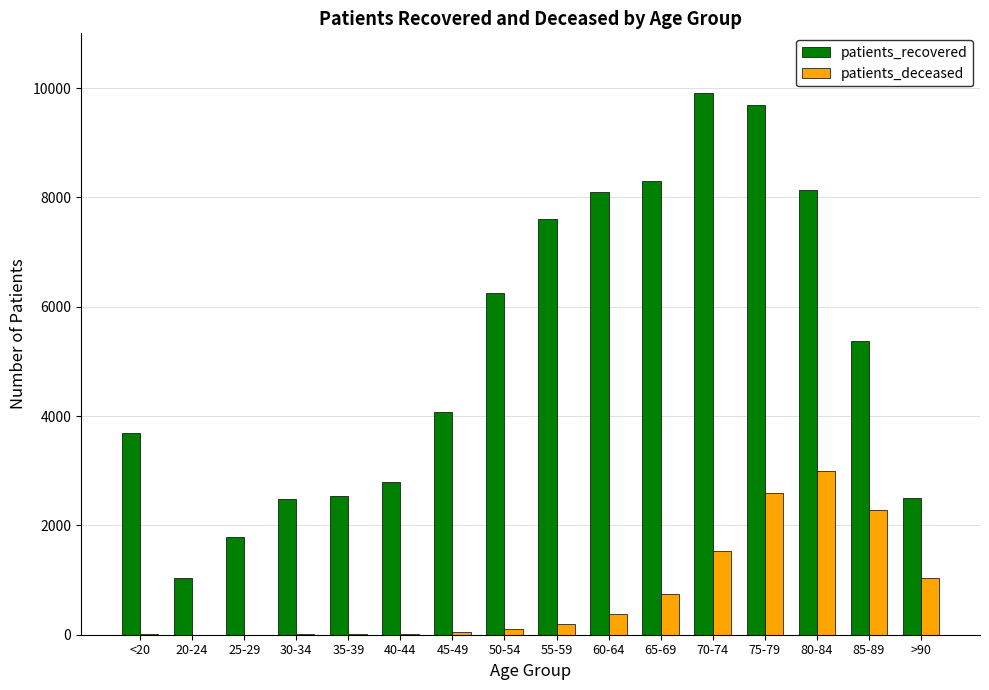

The value of patients_recovered at 65-69 is 8290. True or false?

True